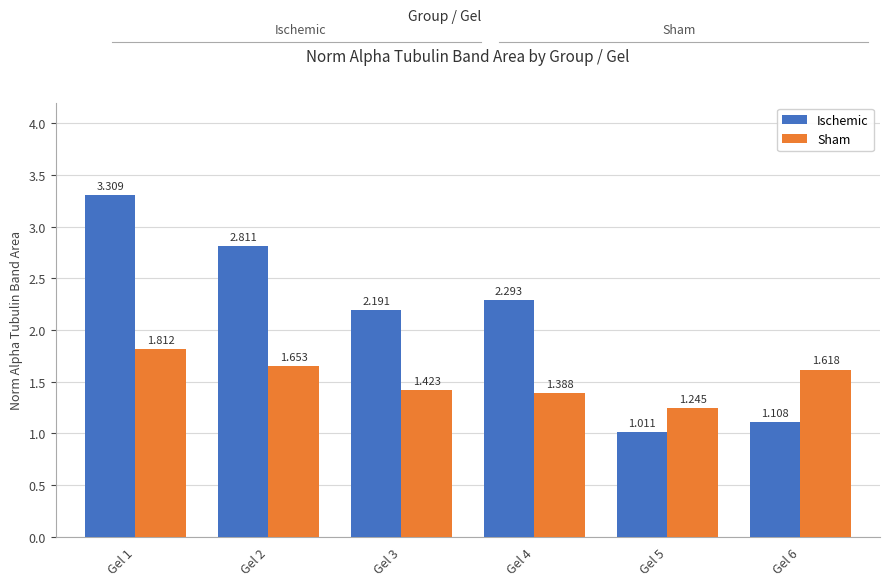

Are the bars horizontal?

No